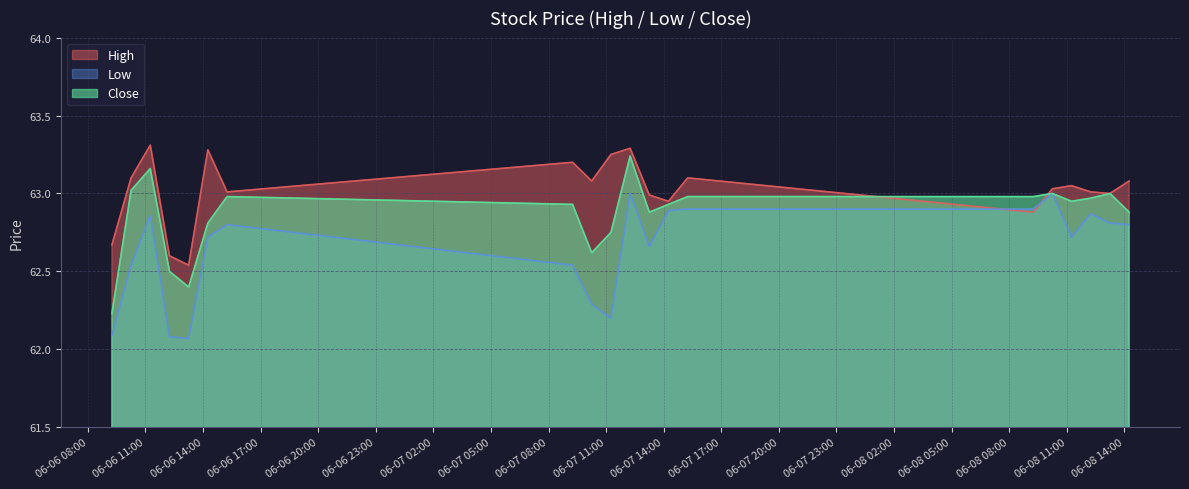

What is the sum of the Close values at 2023-06-06 and 2023-06-13 12:15?

125.2